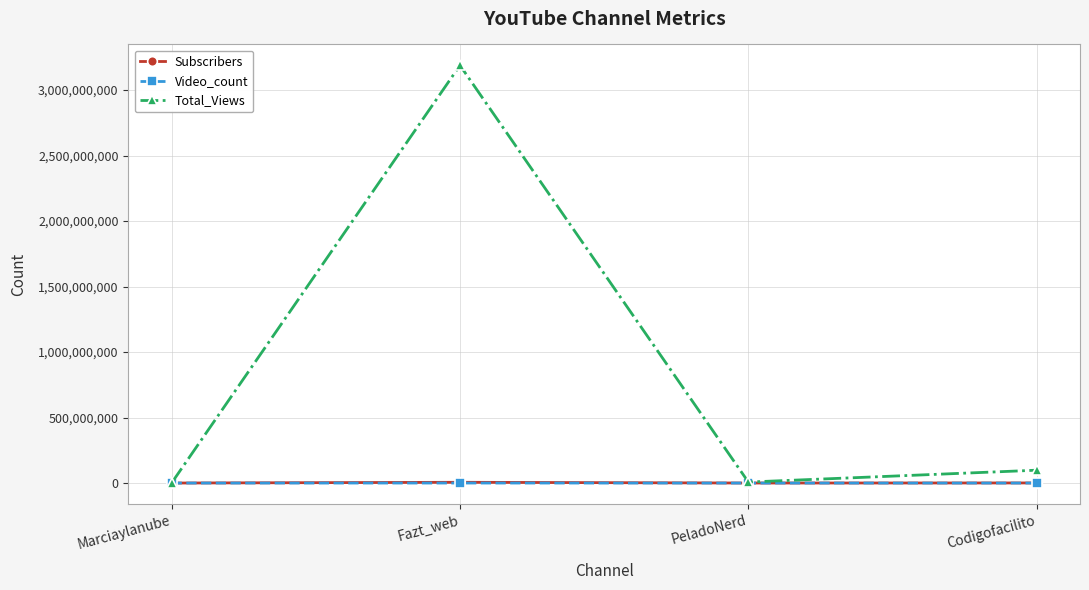

The Total_Views series shows 98119527 at Codigofacilito. True or false?

True